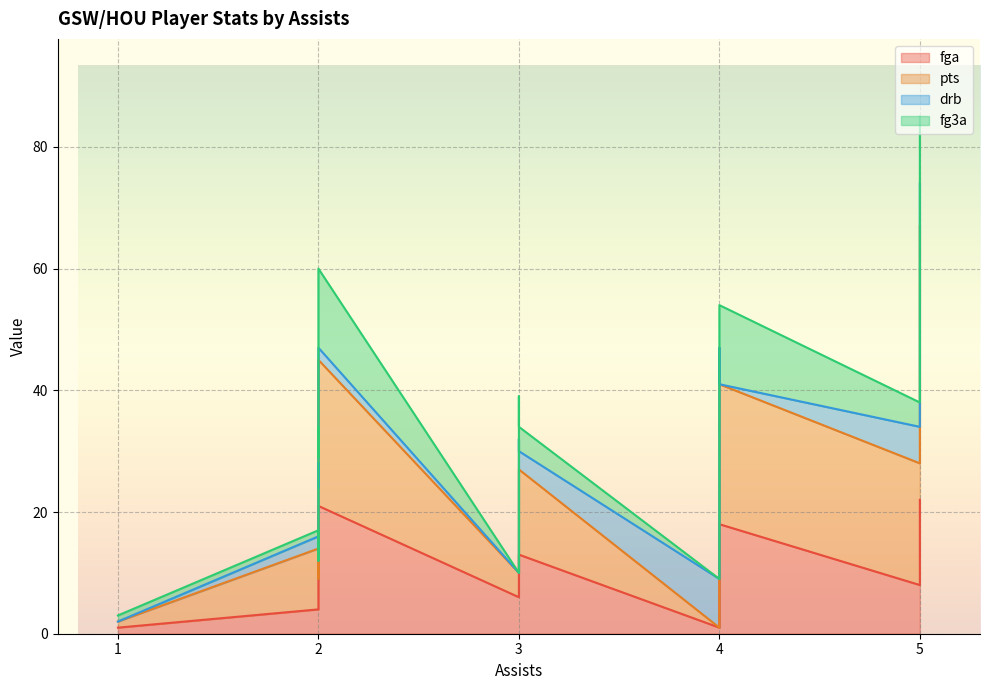

Which label corresponds to the largest value in the chart?

5